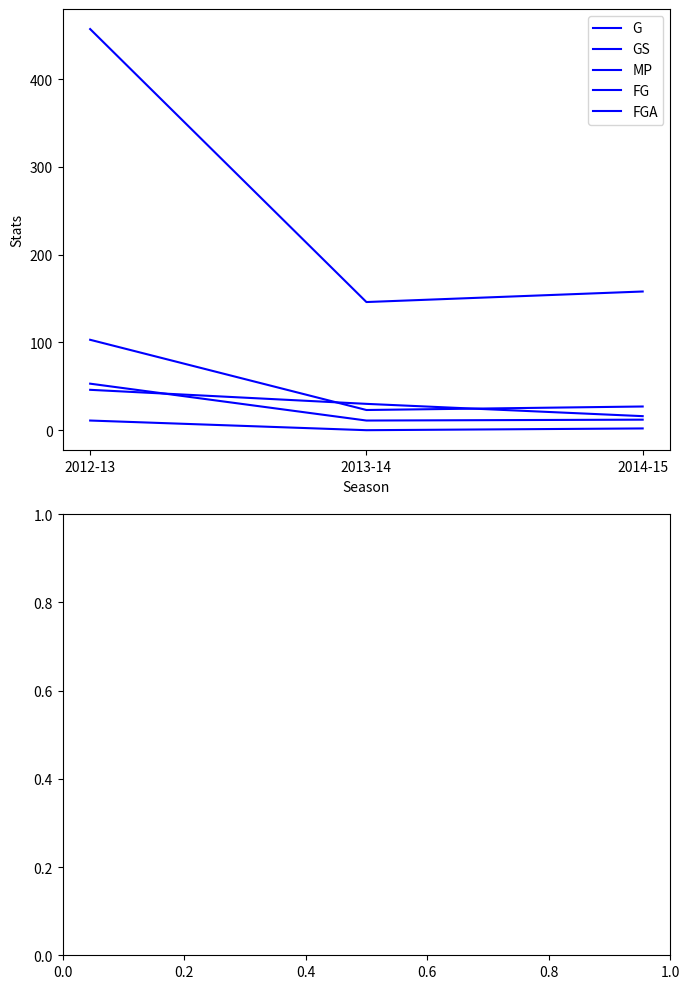

What is the minimum value for MP?

146